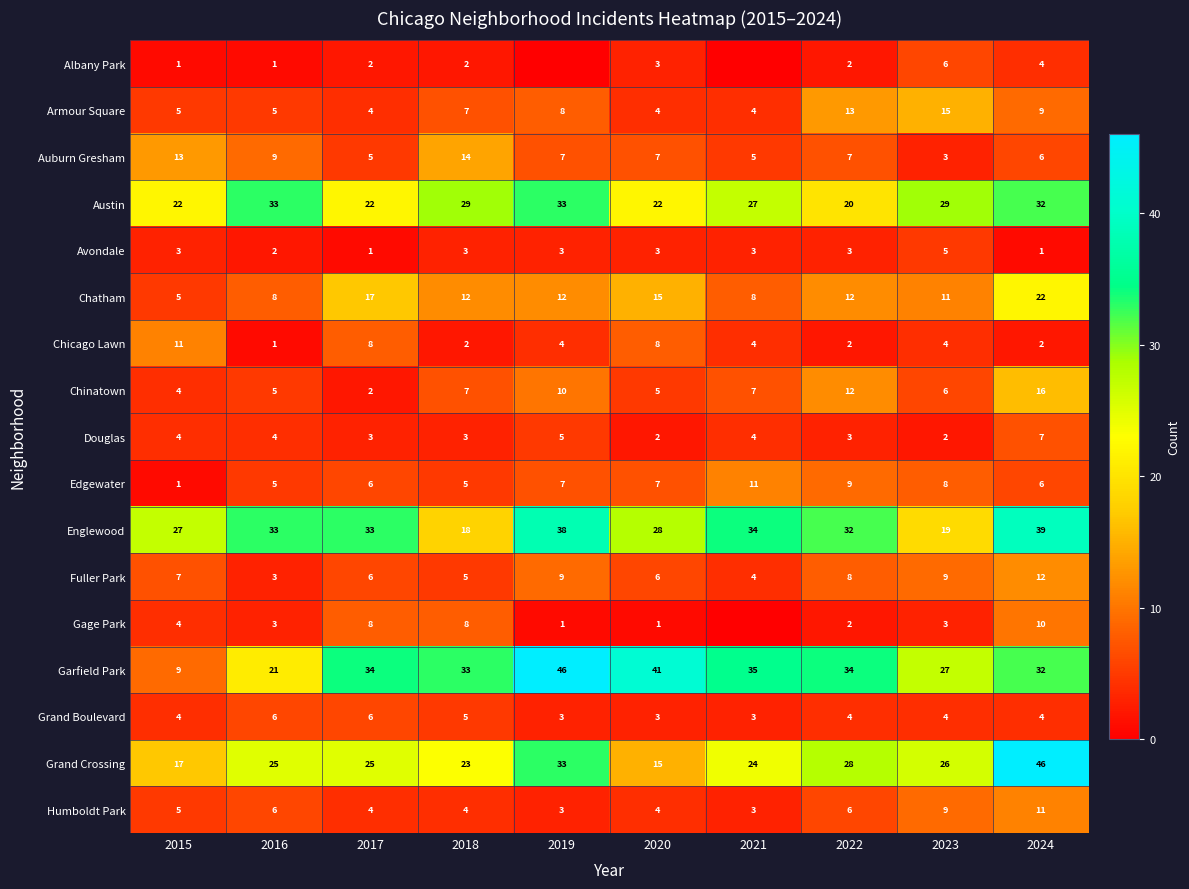

What is the total value across all series at 2019?

222